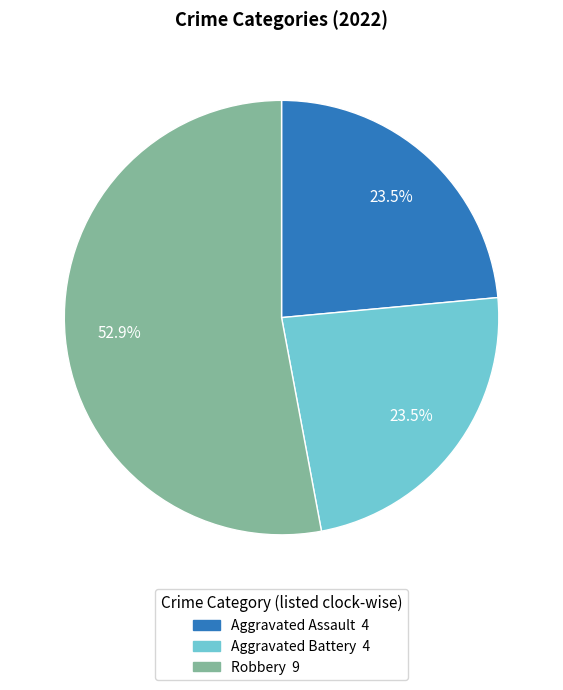

Is there any slice that represents more than half of the pie?

Yes